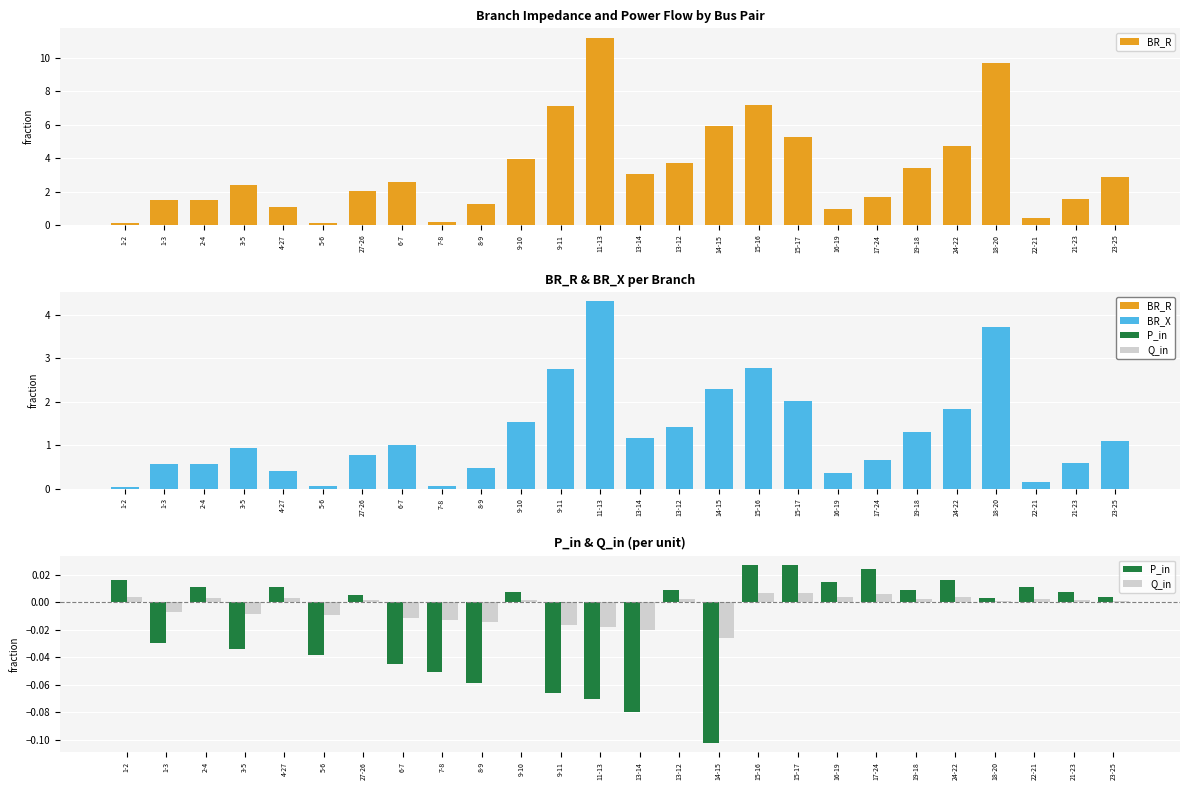

What is the sum of all BR_X values?

32.9